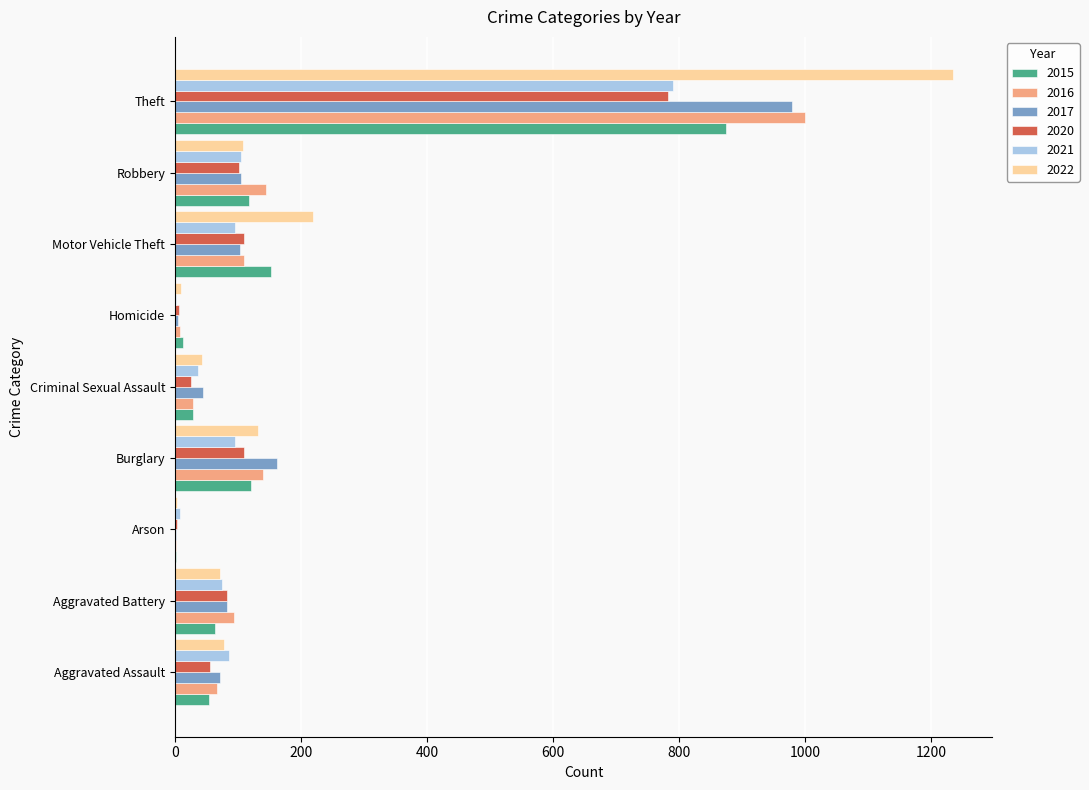

Between Aggravated Assault and Theft, which series saw the biggest shift?

2022